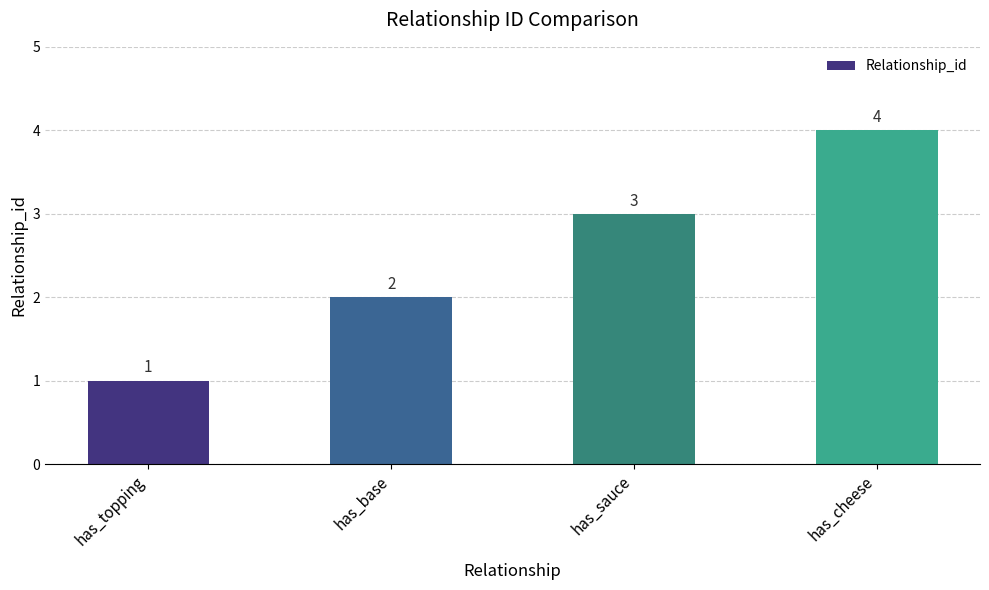

What is the sum of all values?

10